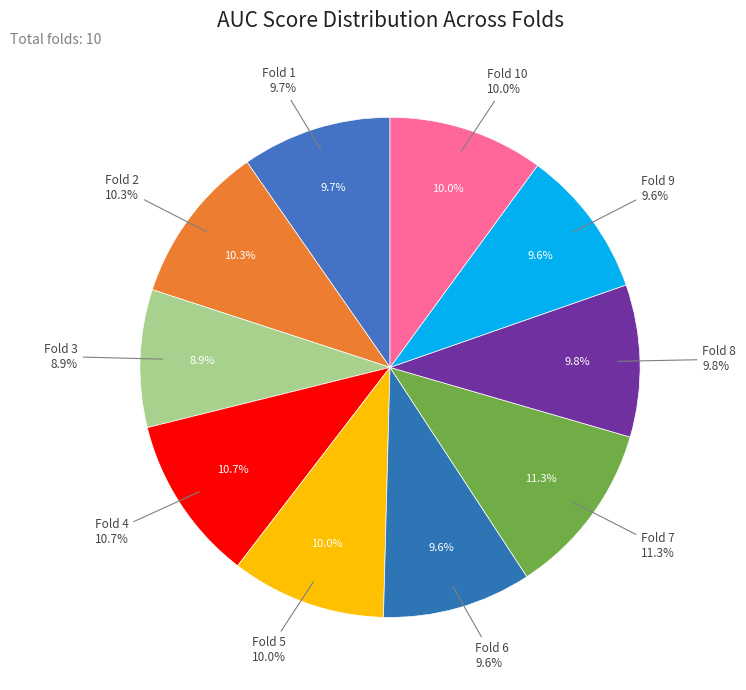

Is it true that Fold 9 is 22% of the pie?

False